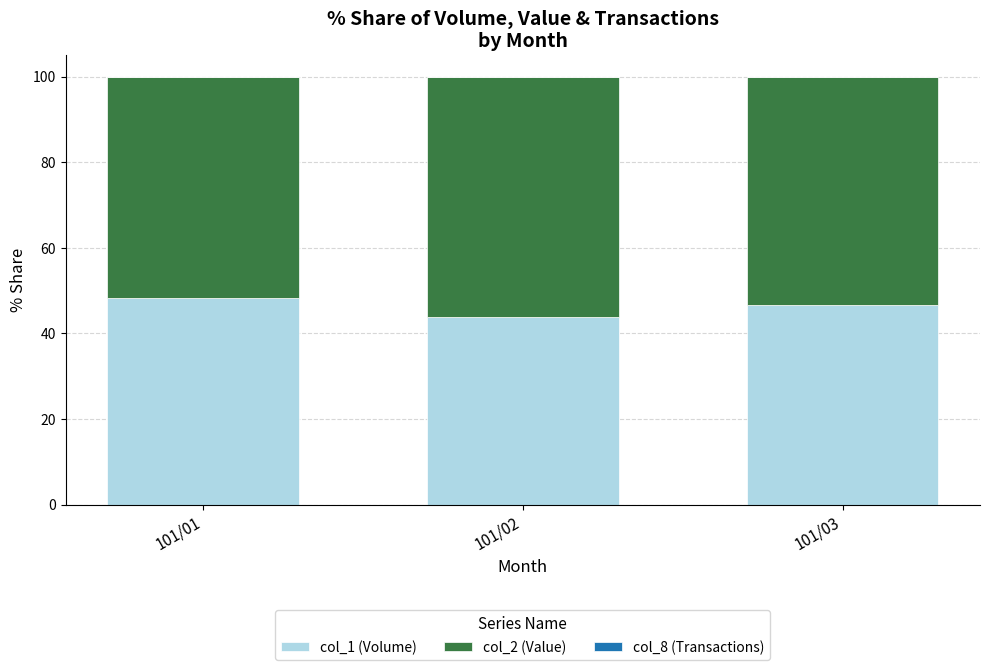

What is the highest value of the col_1 (Volume) series?

48.3